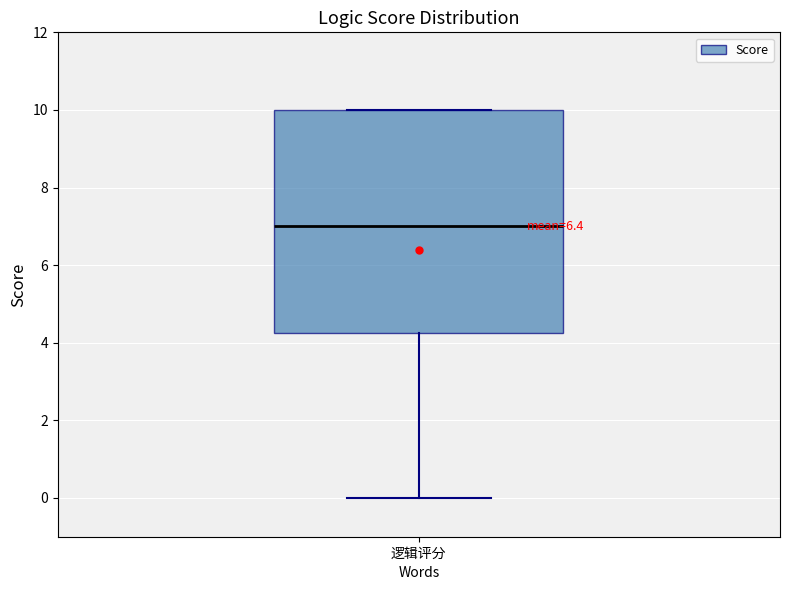

Transcribe this box plot: give where the median line is, the range the box spans, and where the two whiskers end, as read against the y-axis. The values are not printed on the chart, so give them approximately, as read against the axis.

median 7.0, box 4.2 to 10.0, whiskers 0.0 to 10.0